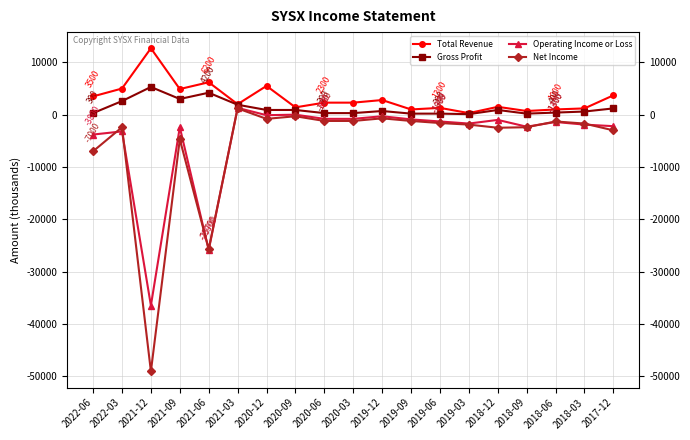

The value of Net Income at 2018-12 is -2500. True or false?

True